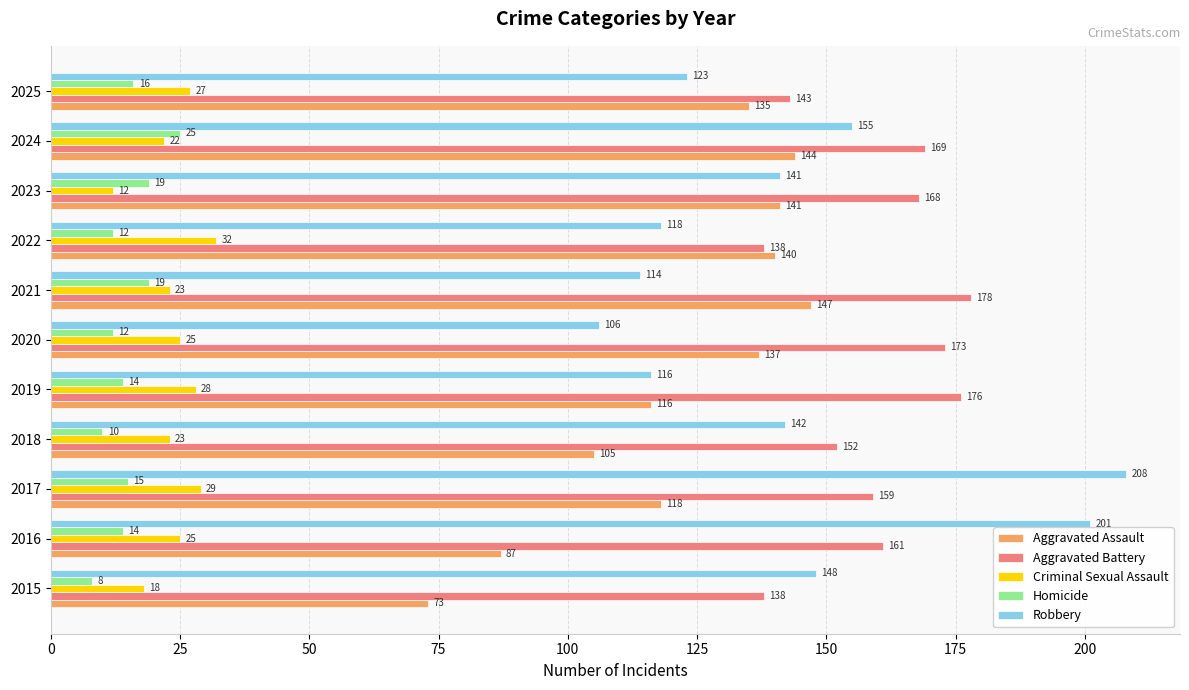

Read the Robbery value at 2020, to the nearest 10.

110